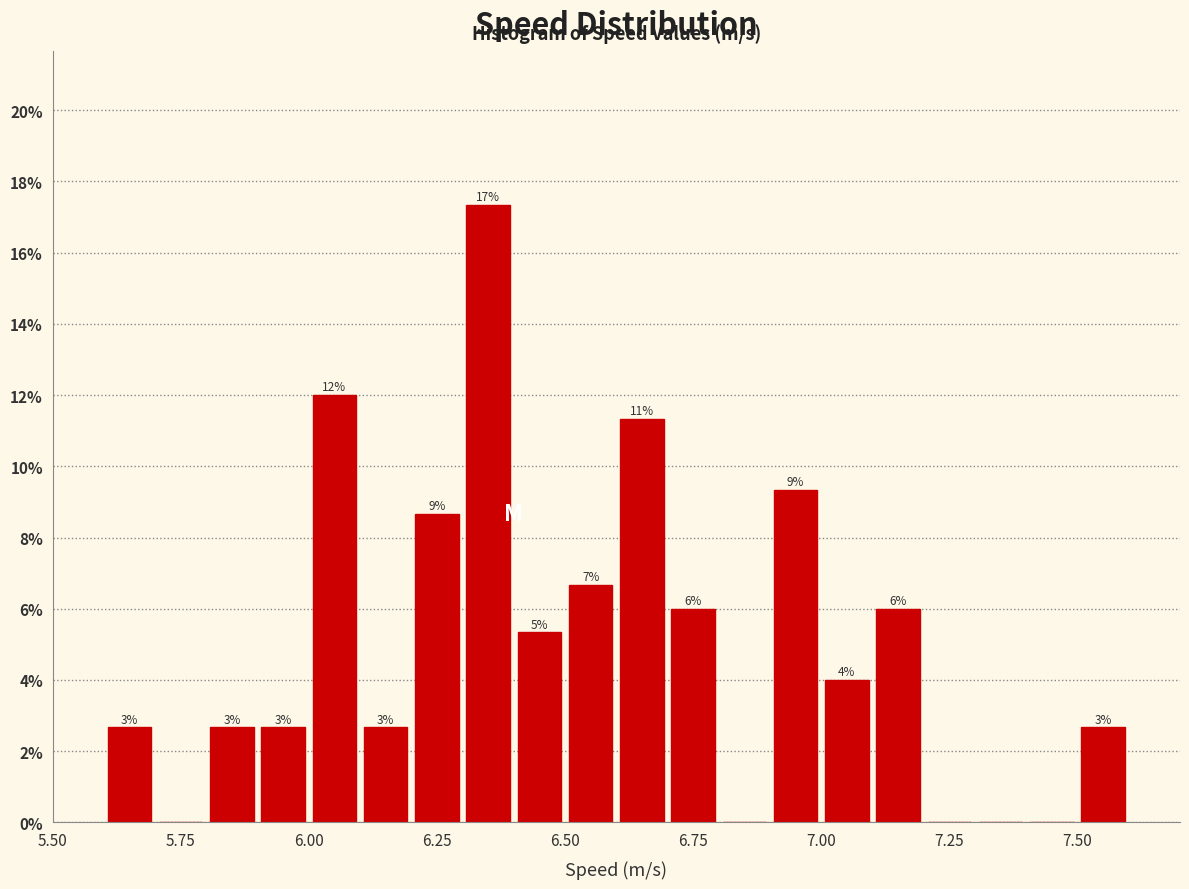

Read against the x-axis, roughly where is the centre of the tallest bar?

6.35